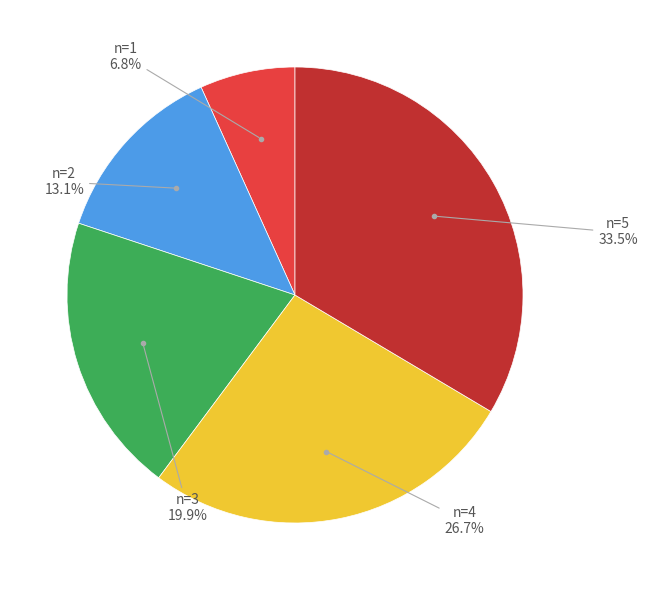

To the nearest percent, what is the average slice percentage?

20%